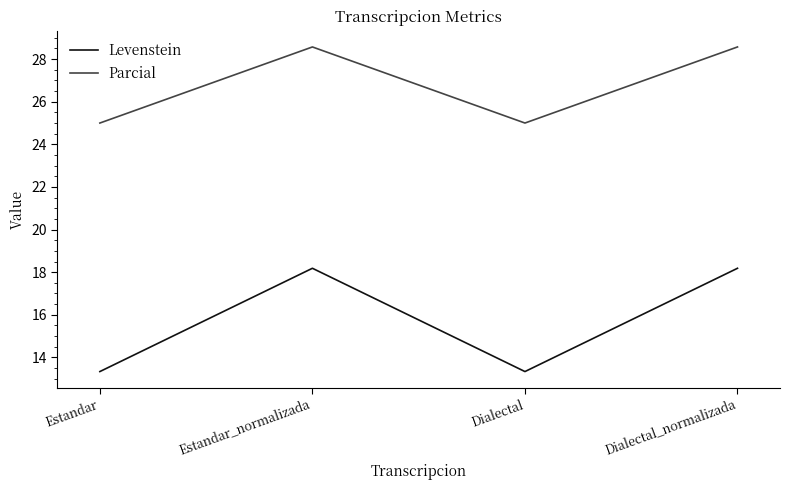

Reading left to right, extract all data points from this chart.

Levenstein: Estandar=13.3	Estandar_normalizada=18.2	Dialectal=13.3	Dialectal_normalizada=18.2
Parcial: Estandar=25.0	Estandar_normalizada=28.6	Dialectal=25.0	Dialectal_normalizada=28.6